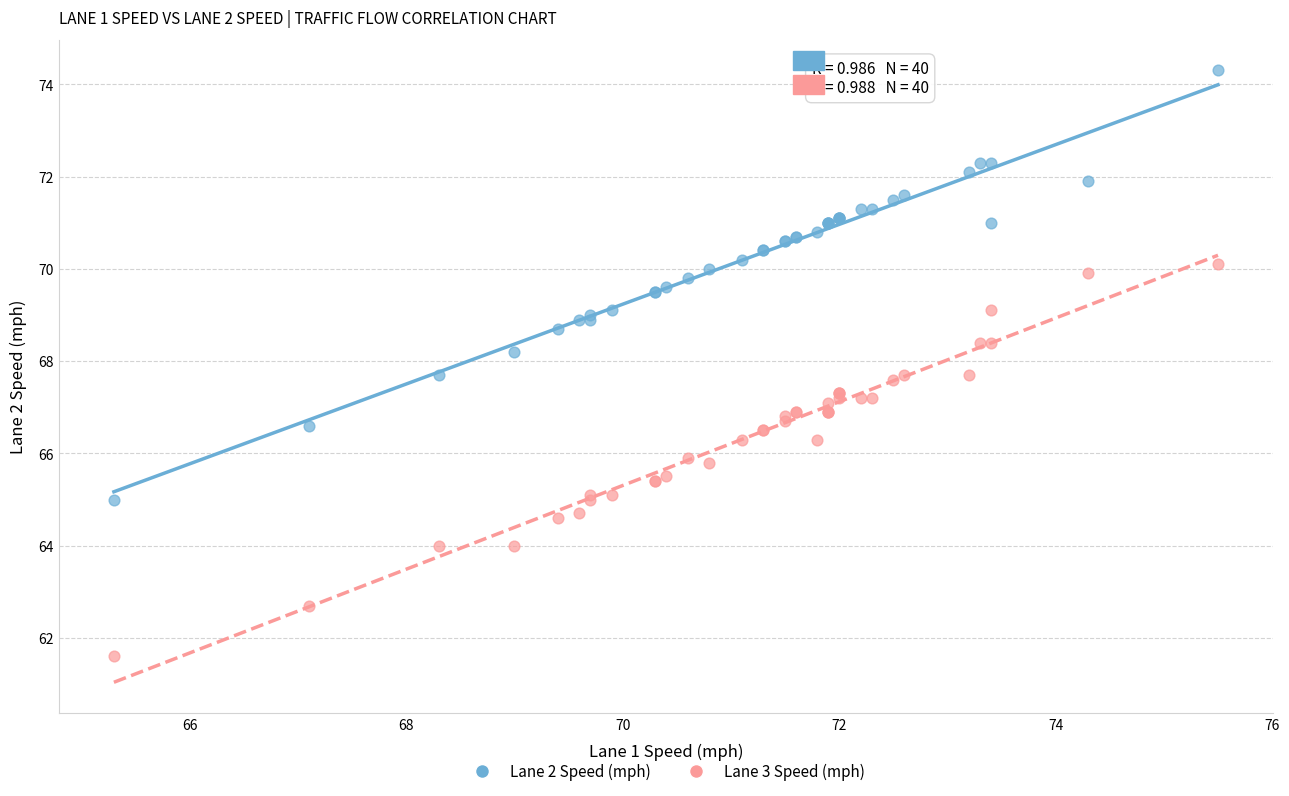

Which series reaches the minimum Y coordinate?

Lane 3 Speed (mph)